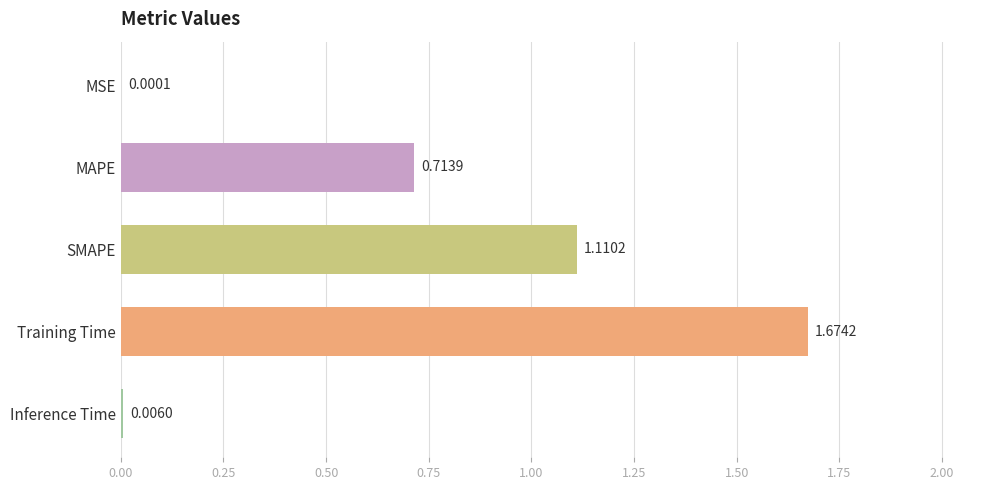

What is the change in value from MSE to SMAPE?

+1.1